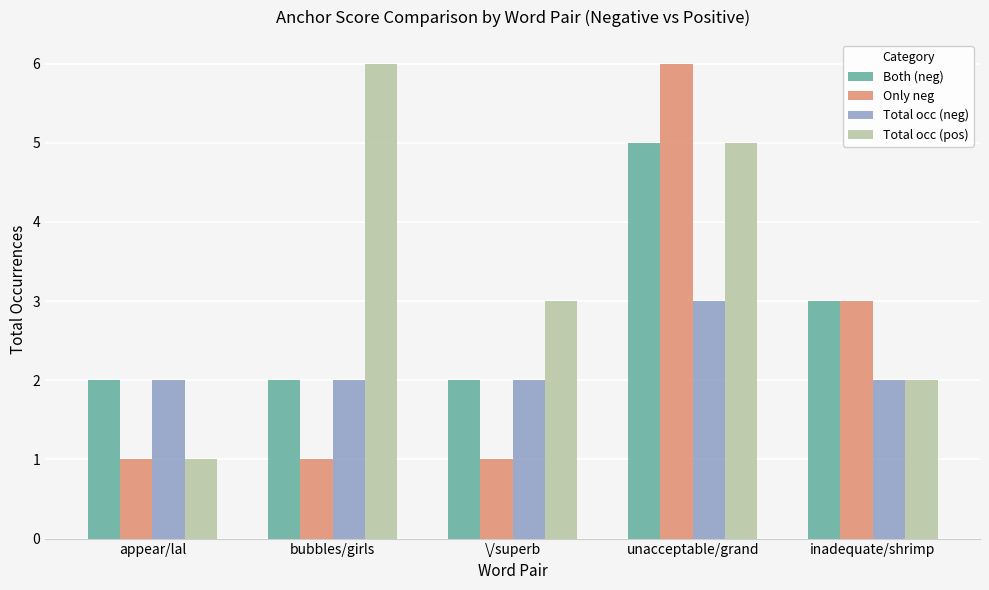

What is the sum of the Total occ (neg) values at unacceptable/grand and inadequate/shrimp?

5